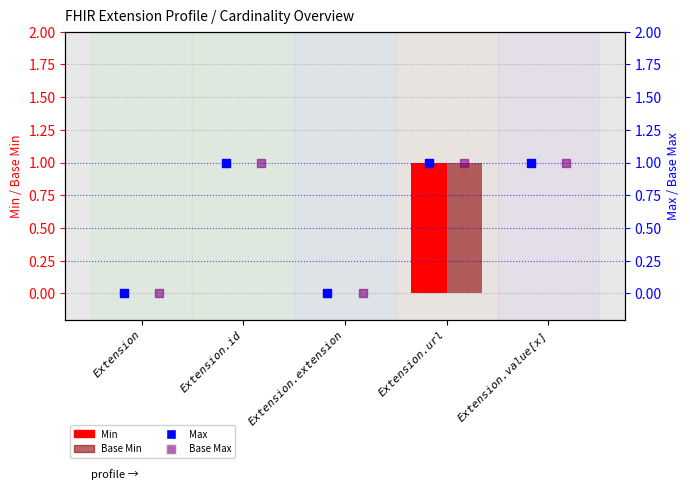

Is the value of Base Min at Extension.url greater than the value of Max at Extension.extension?

Yes